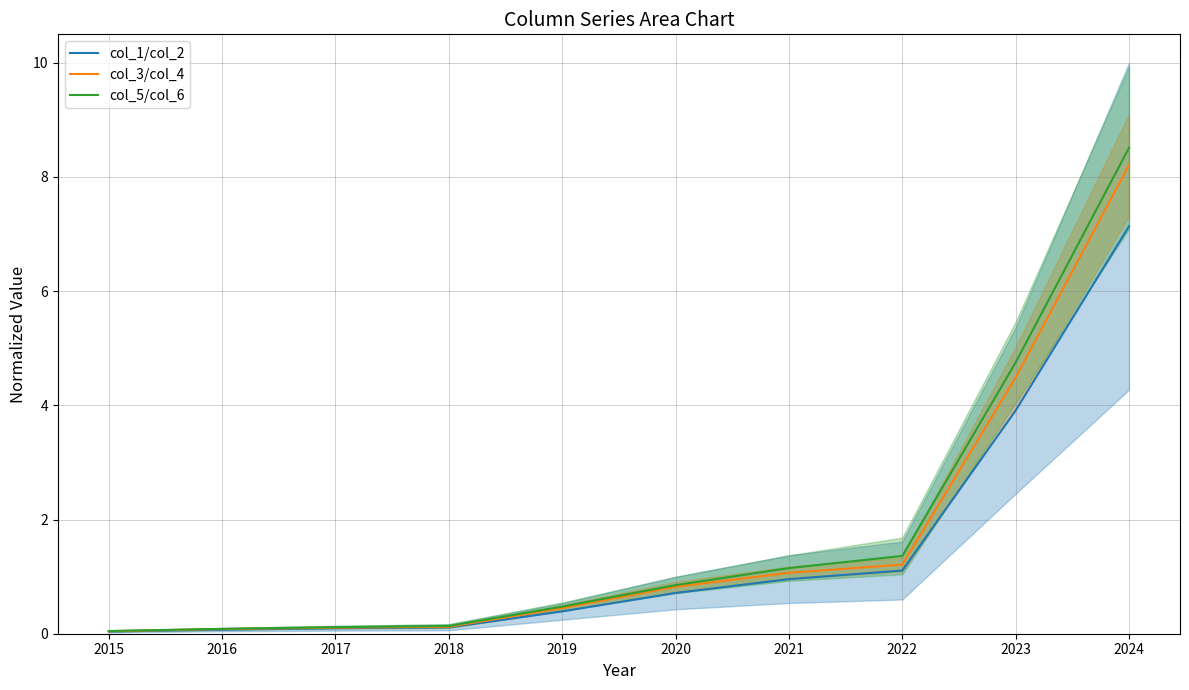

At how many categories does at least one series exceed 5?

1